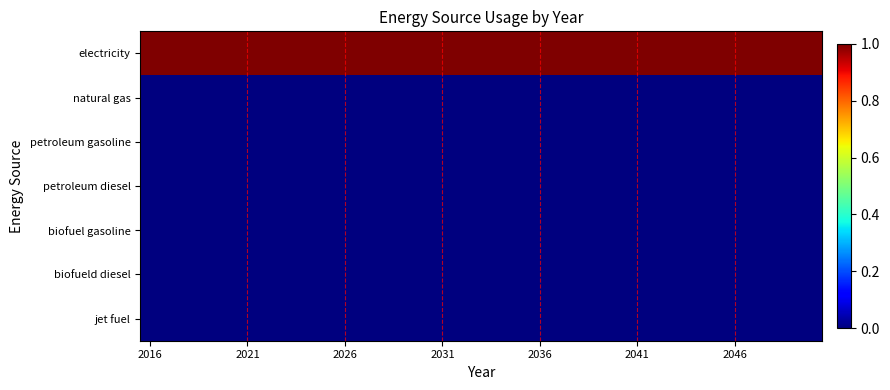

Which category has the lowest value across all series?

2016